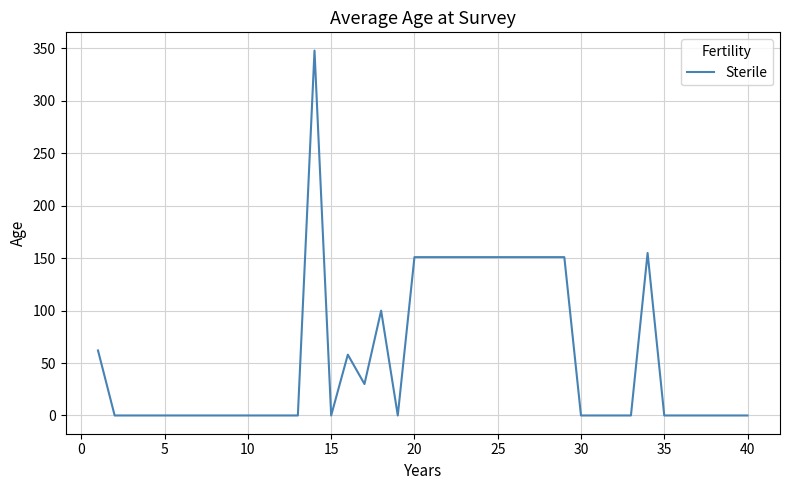

How many lines are shown in the chart?

1